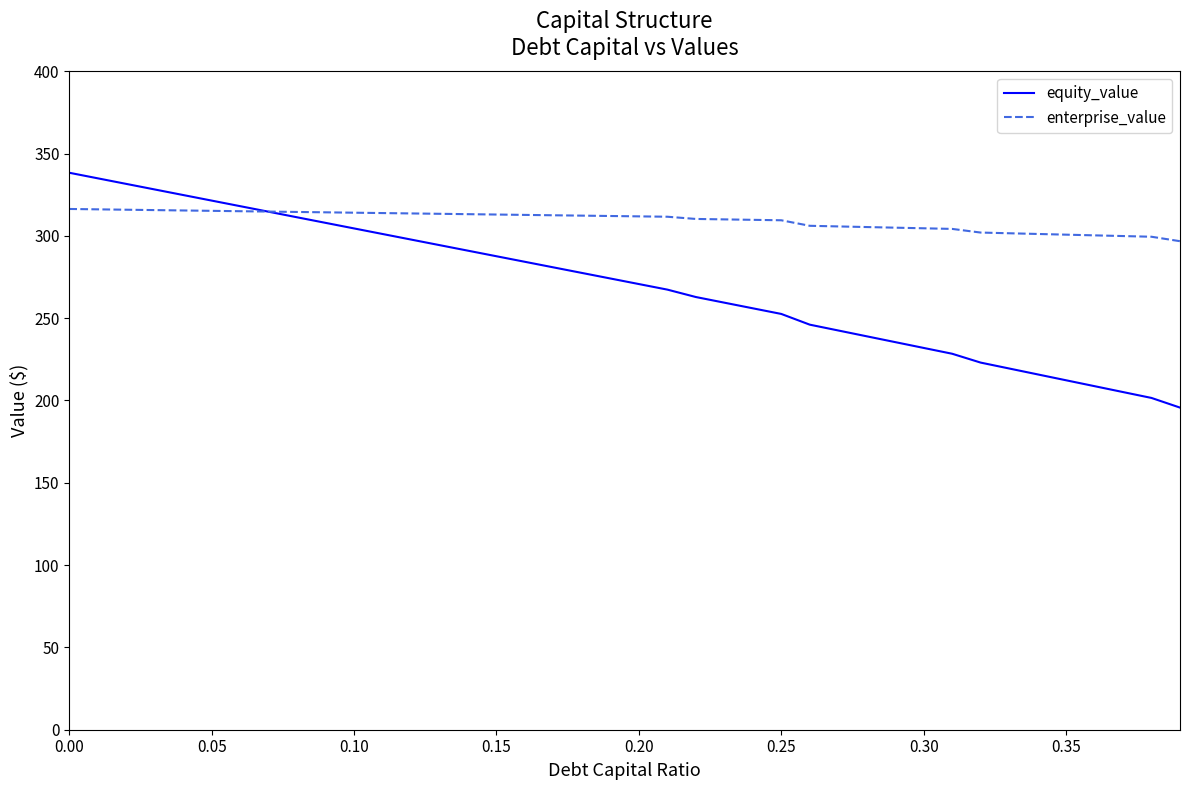

At how many categories does at least one series exceed 276?

40